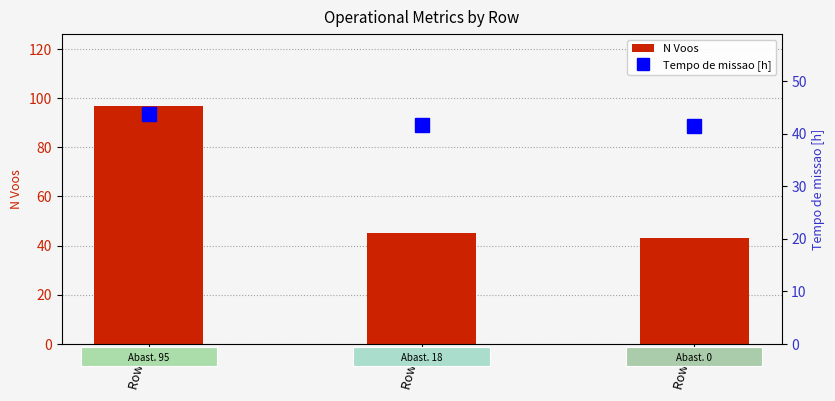

Where does the N Voos series first go above 45?

Row 0